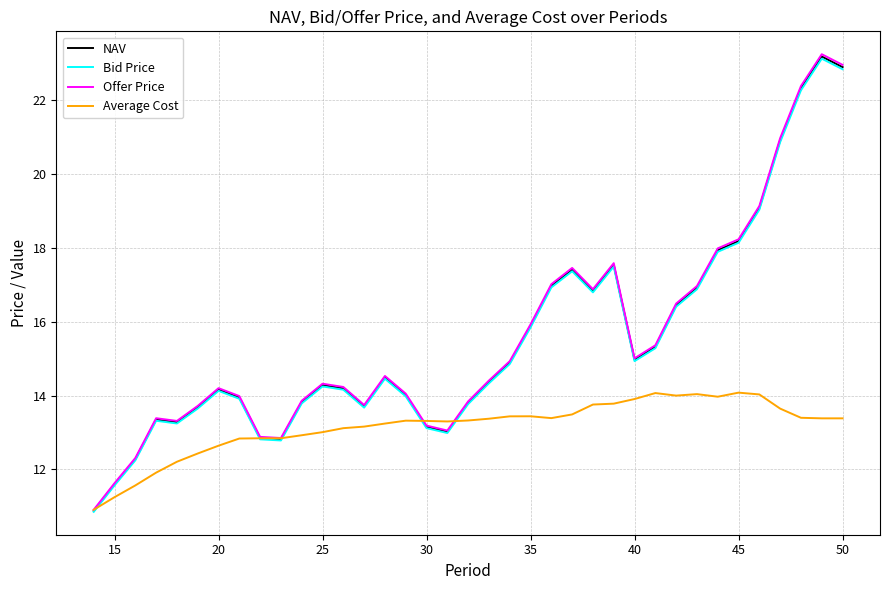

What is the greatest value displayed?

23.3